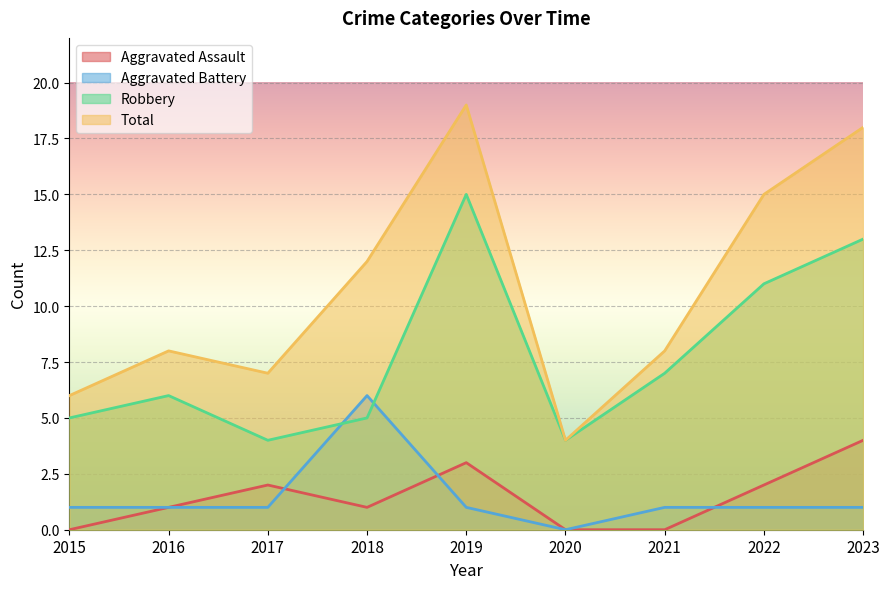

The value of Robbery at 2015 is 5. True or false?

True